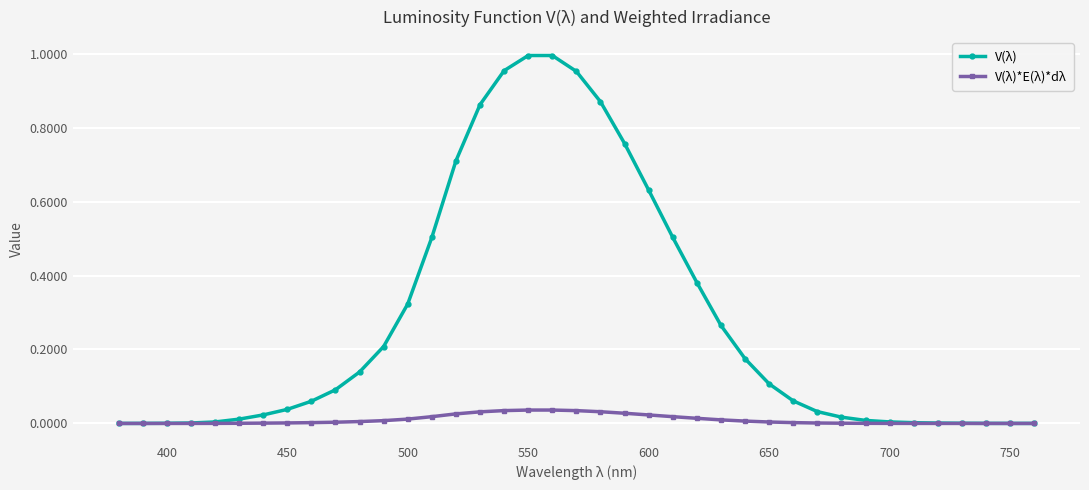

Rank the series by their maximum value, from lowest to highest.

V(λ)*E(λ)*dλ, V(λ)